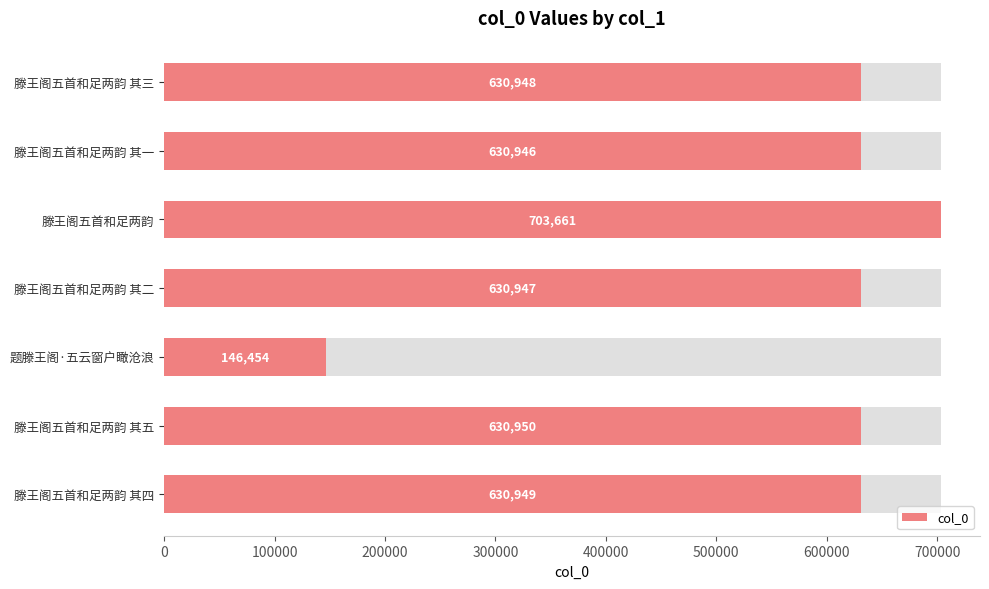

What is the value of the 5th bar from the left?

146454